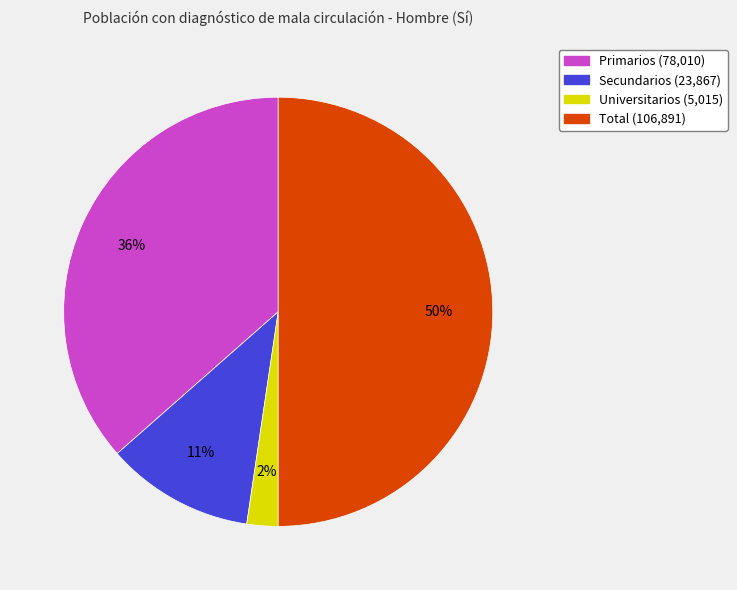

To the nearest percent, what portion does Secundarios represent?

11%